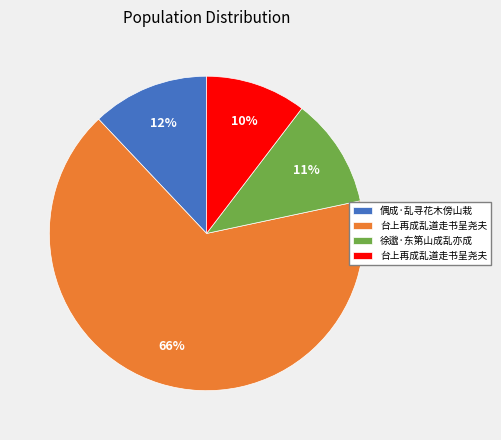

Is there any slice that represents more than half of the pie?

Yes